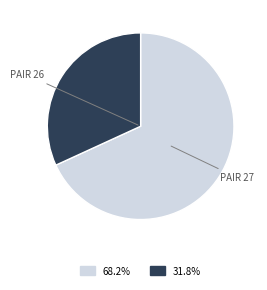

Is there a majority slice in this chart?

Yes